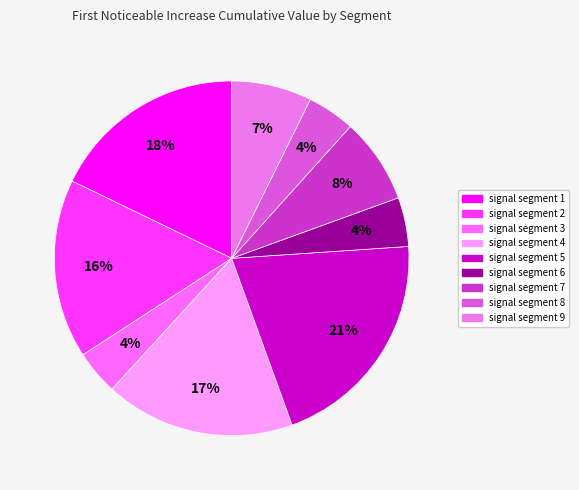

What is the change in value from signal segment 4 to signal segment 9?

-0.1